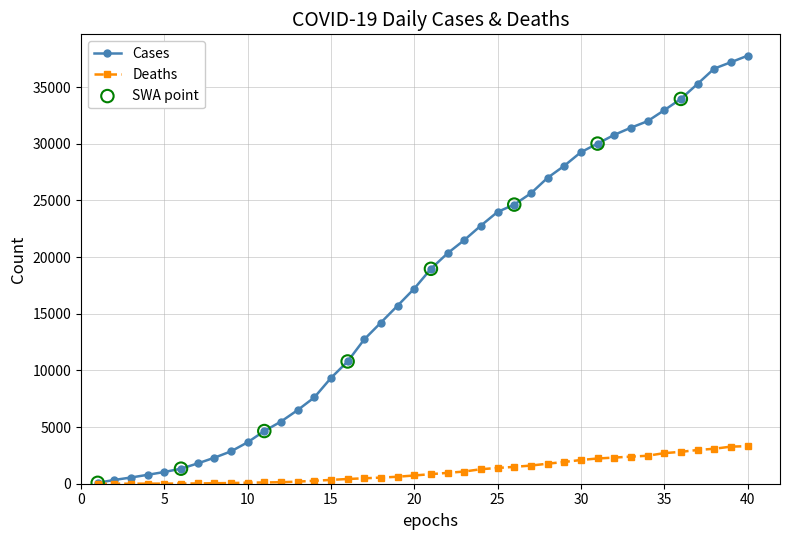

Which series has the widest spread of values?

Cases